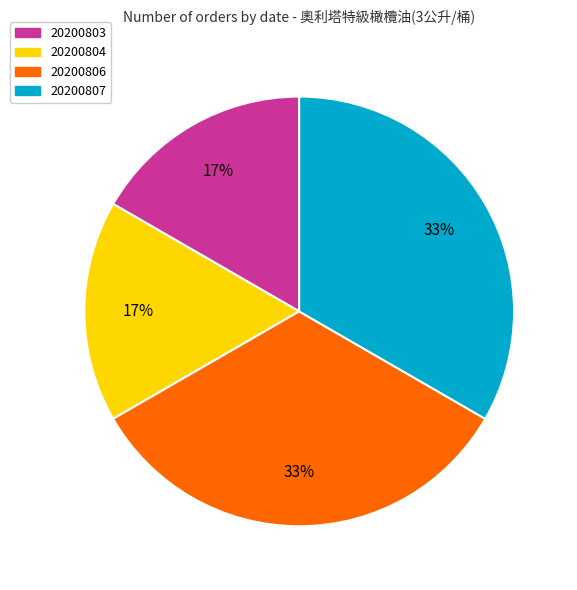

To the nearest percent, what is the average slice percentage?

25%